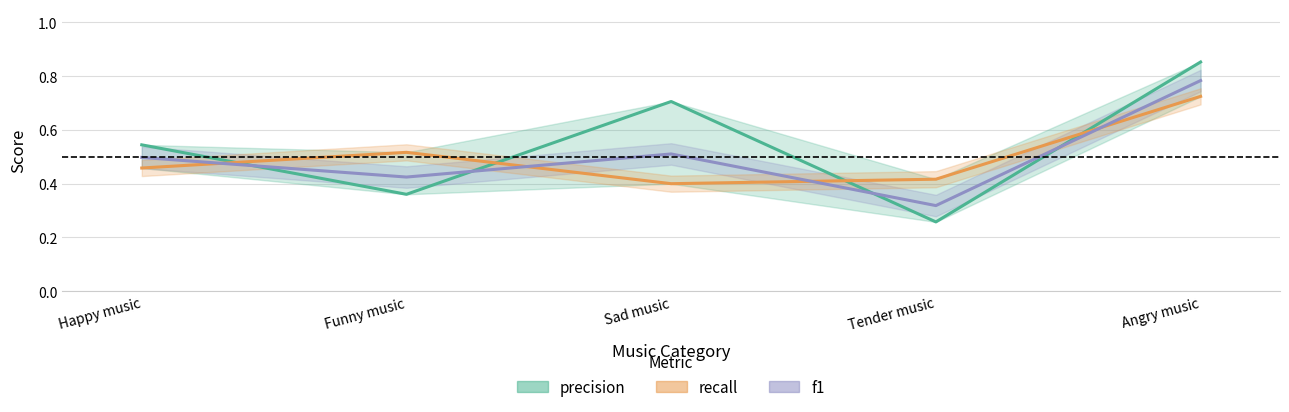

Between Happy music and Funny music, which series saw the biggest shift?

precision